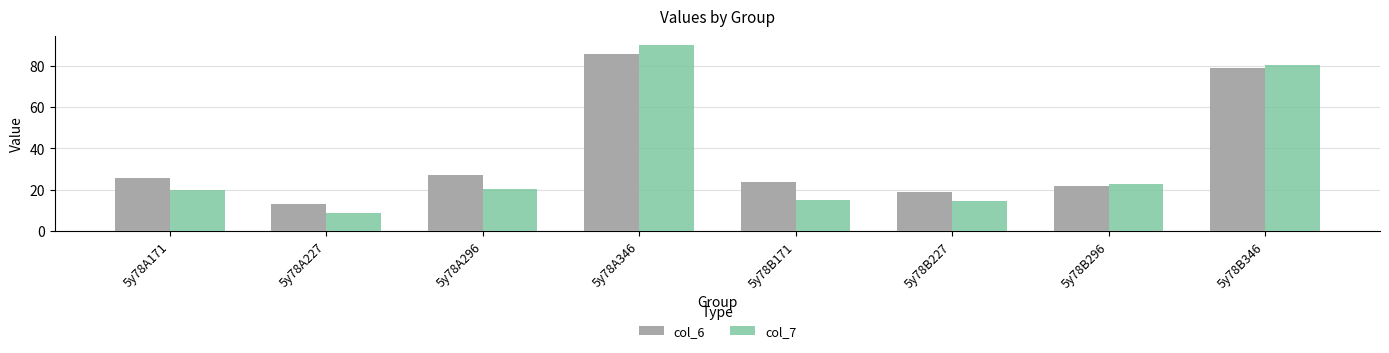

What are all the series names shown in the legend?

col_6, col_7